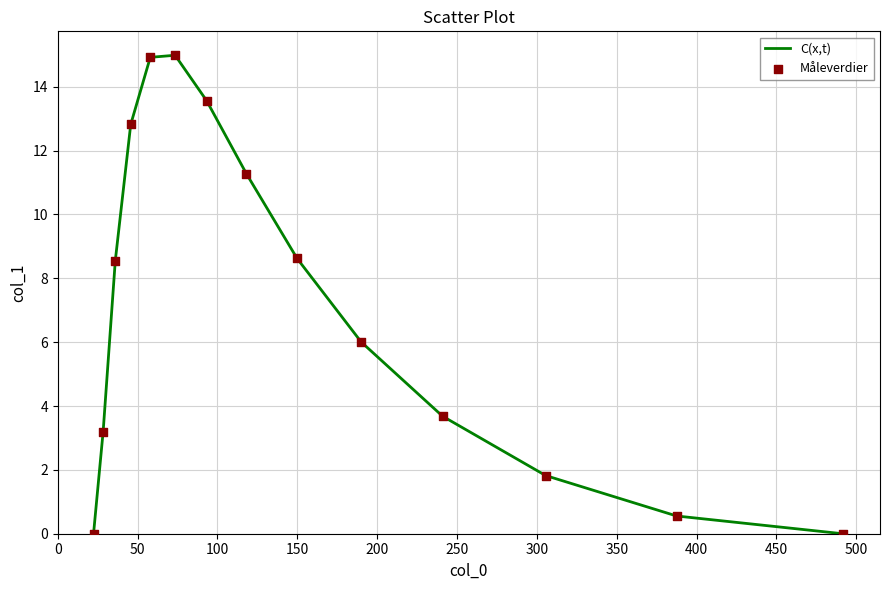

What is the maximum value shown in the chart?

15.0